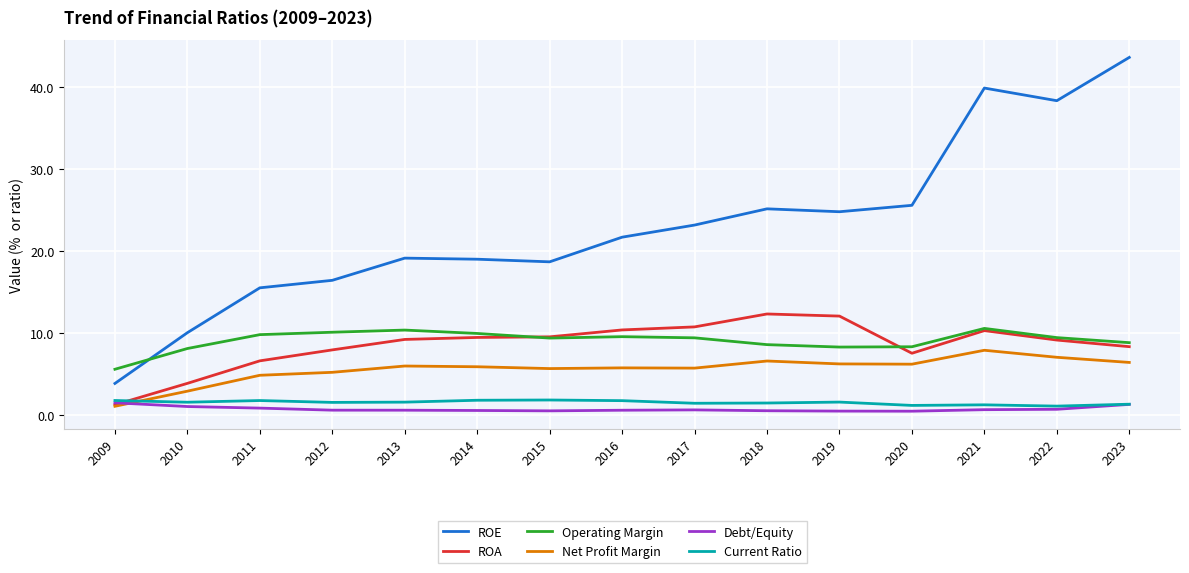

Which series changed the most between 2010 and 2016?

ROE